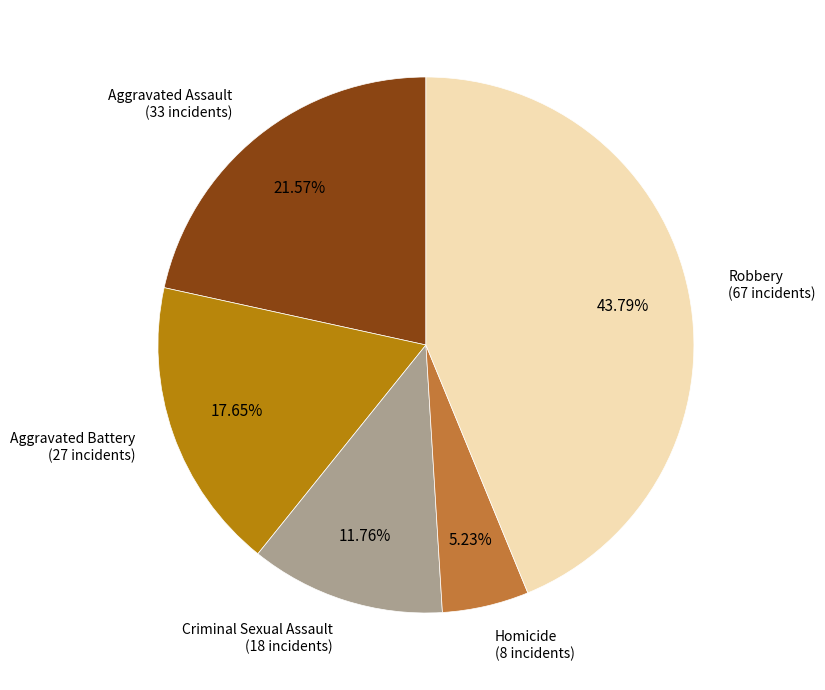

To the nearest percent, what is the difference between the Homicide and Criminal Sexual Assault slice percentages?

7%